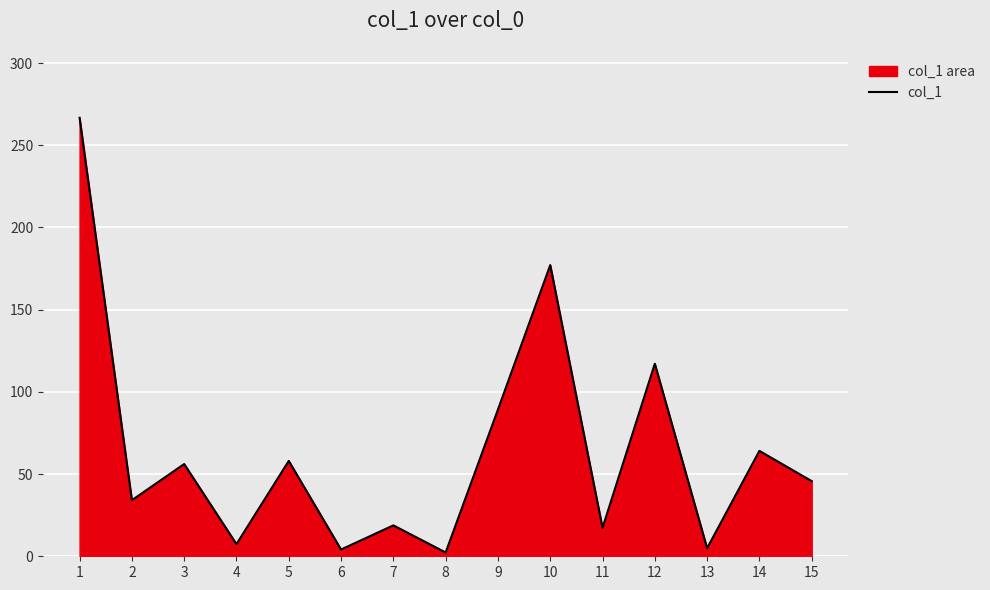

Reading right to left, transcribe all the data shown in this chart.

45.7	64.1	4.9	117.1	17.3	177.1	89.2	2.3	18.8	4.1	58.0	7.4	56.1	34.1	266.7